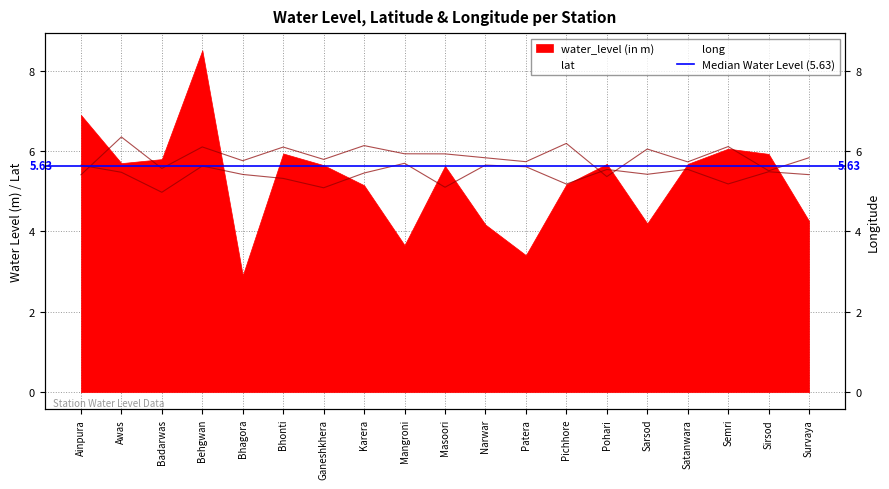

At which category does the chart reach its peak across all series?

Awas